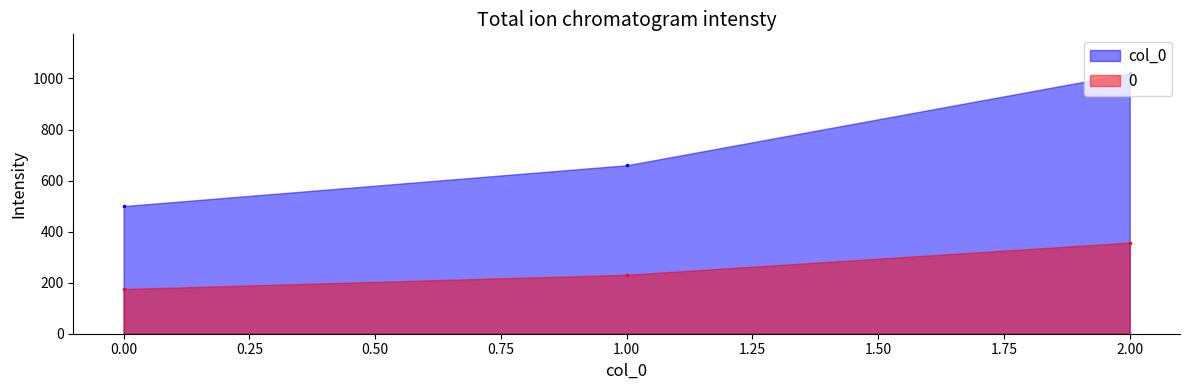

Reading right to left, what are all the values shown in this chart?

1020	660	500